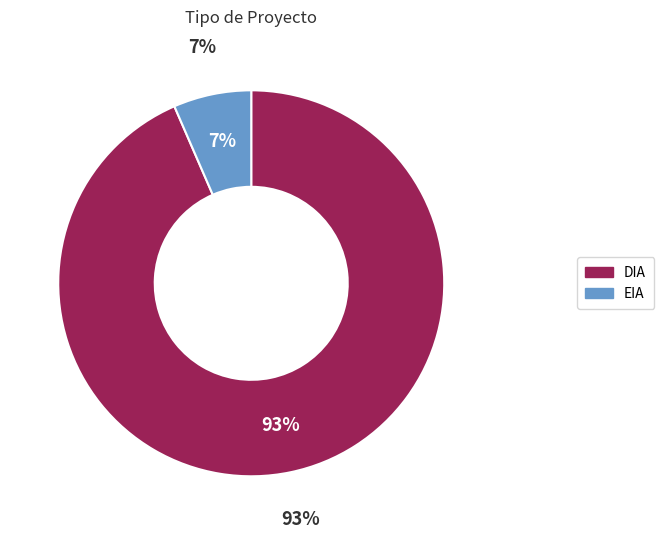

Approximately how many times larger is the value at EIA compared to DIA?

0.1